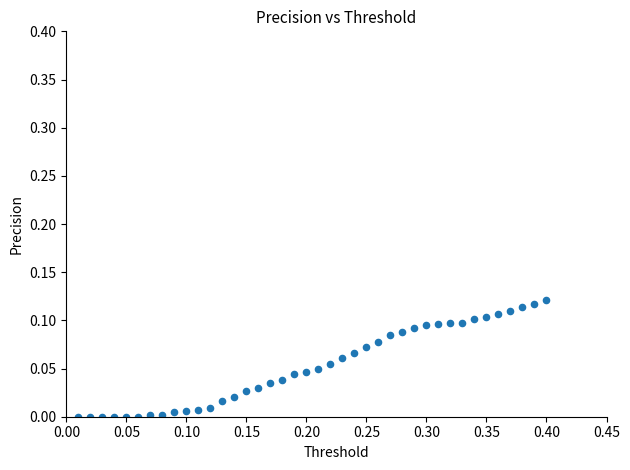

What is the range of X values (max minus min)?

0.4